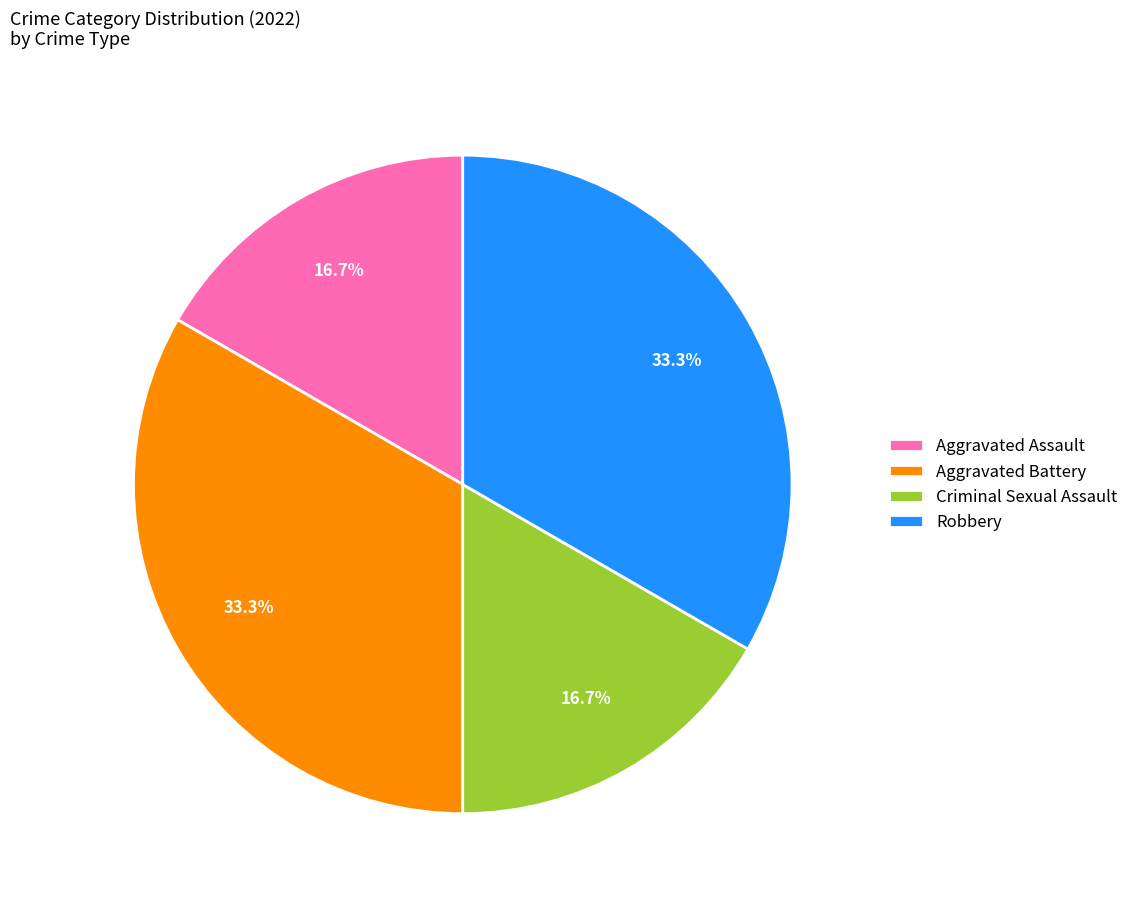

What percentage is the Aggravated Battery slice, to the nearest percent?

33%